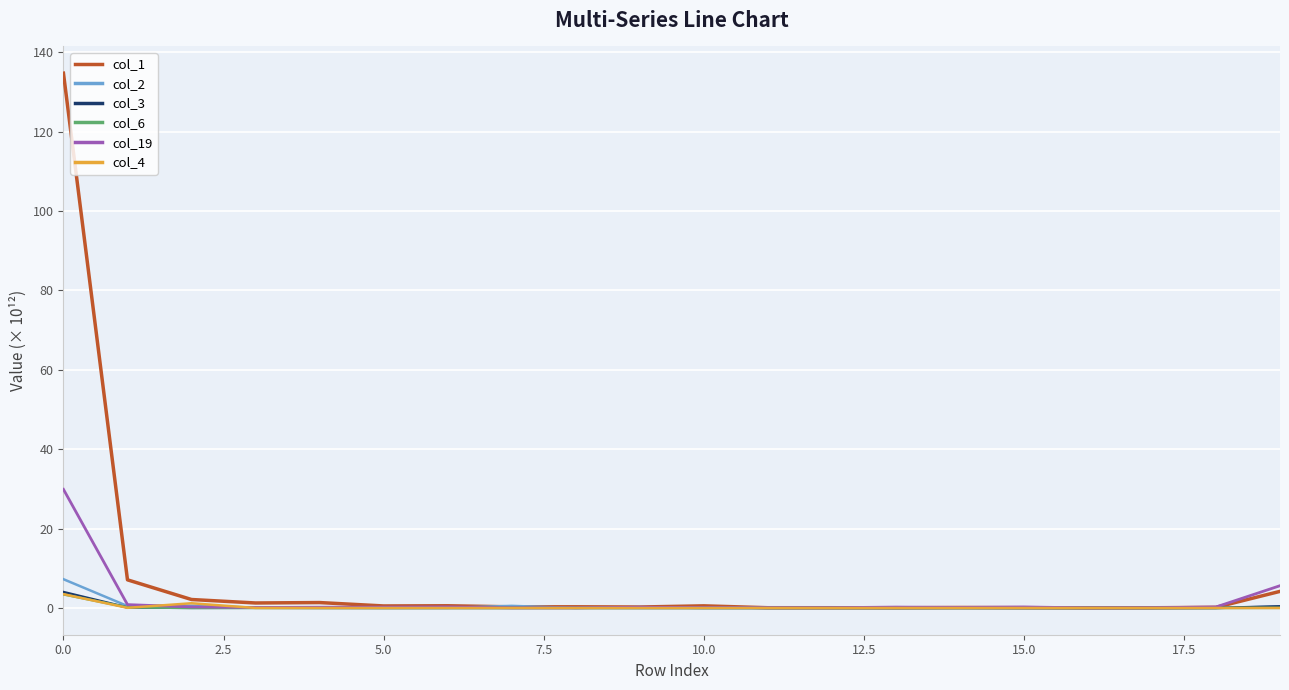

What is the highest value of the col_19 series?

29.9